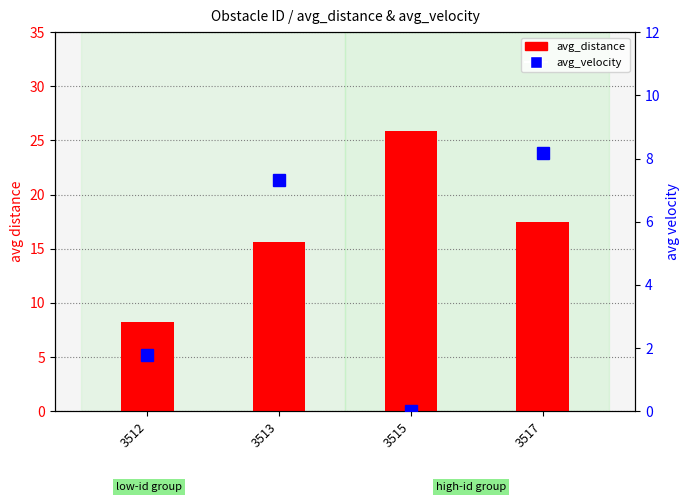

Reading left to right, what are all the values shown in this chart?

avg_distance: 8.2	15.6	25.9	17.5
avg_velocity: 1.8	7.3	0.0	8.2